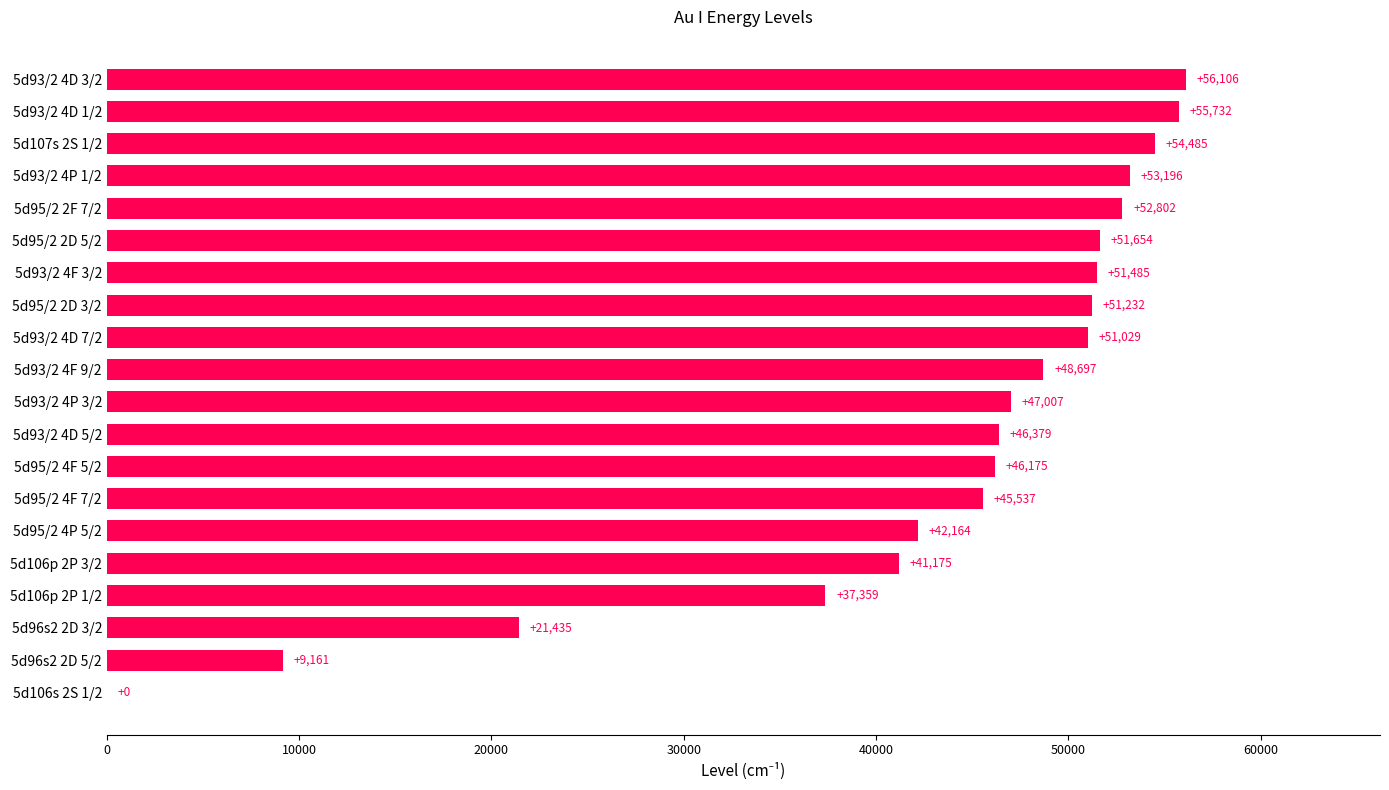

Which has a higher value, 5d93/2 4F 9/2 or 5d95/2 4P 5/2?

5d93/2 4F 9/2